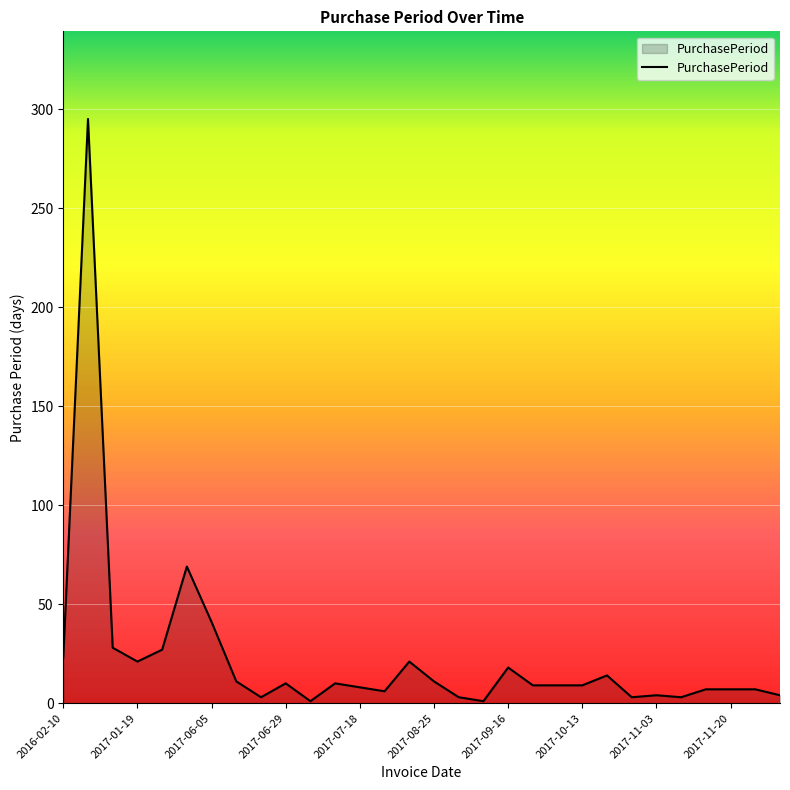

What is the difference between the maximum and minimum values?

294